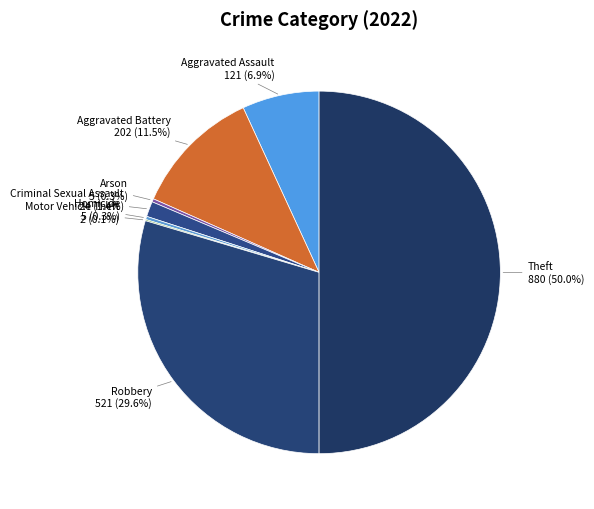

What is the total percentage of Arson and Robbery?

29.9%